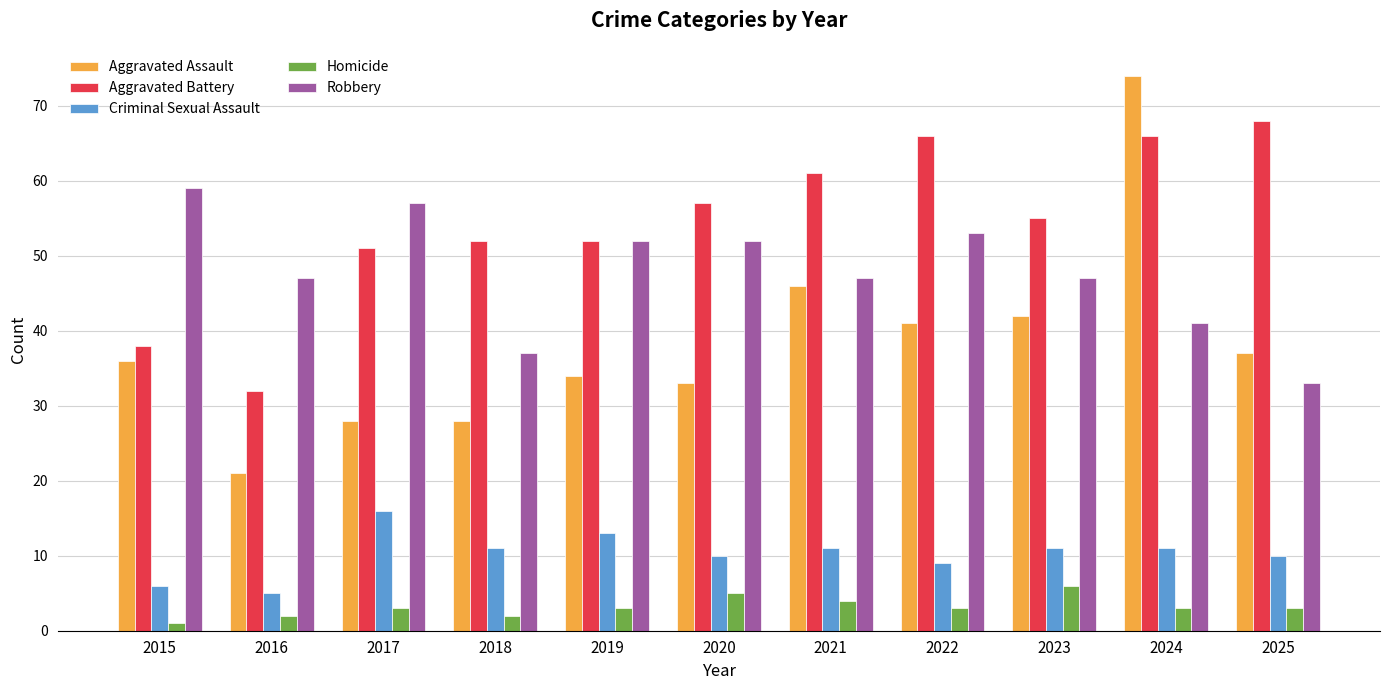

How many groups of bars are there?

11